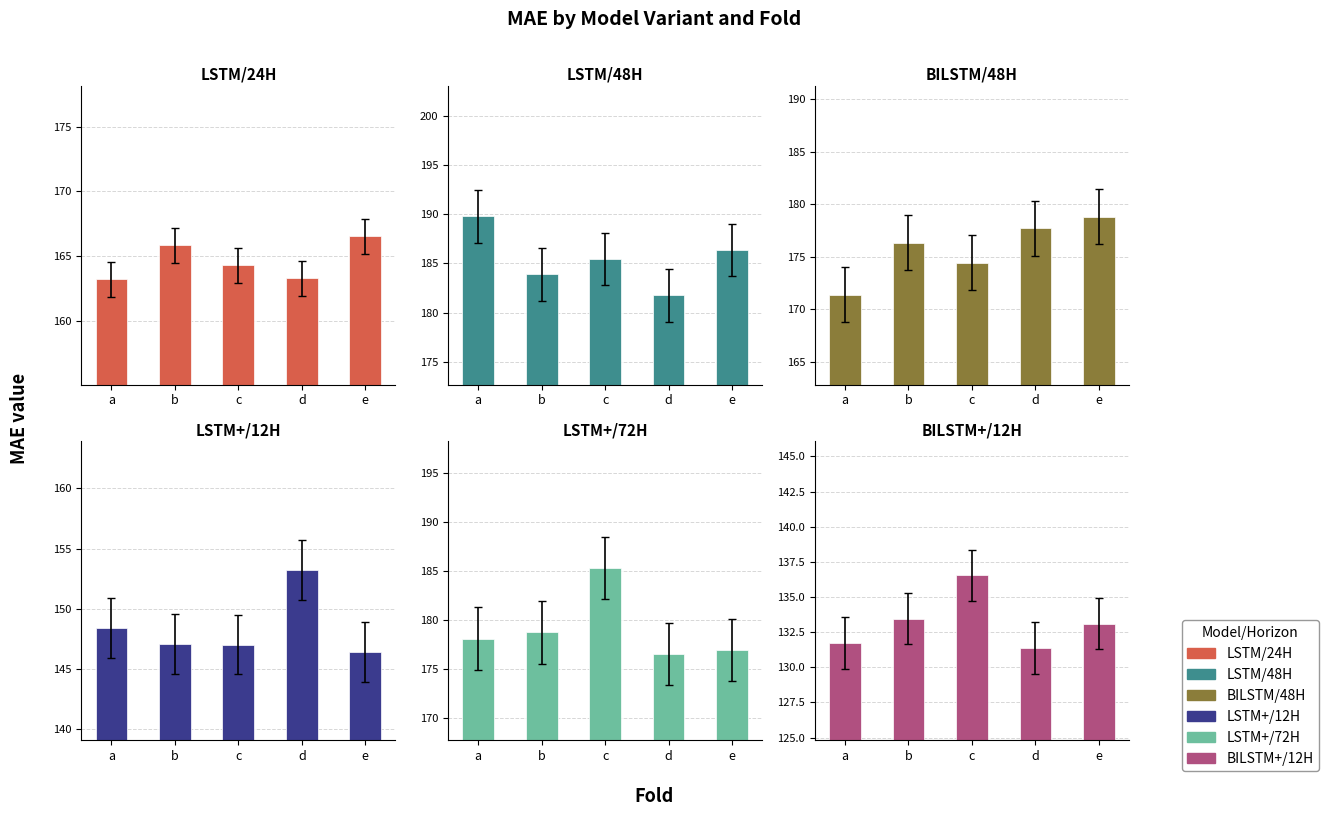

At how many categories does at least one series exceed 181?

5